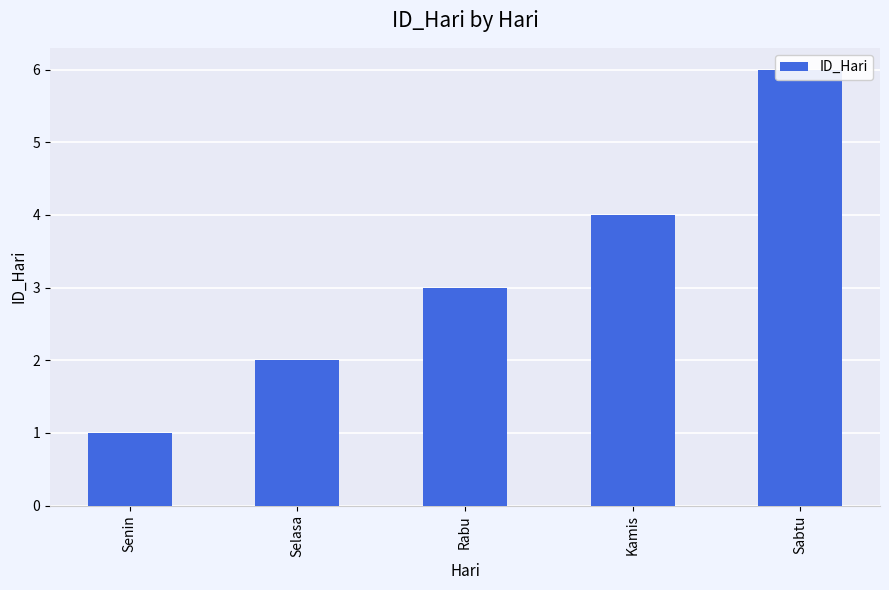

Count the number of data series in this chart.

1